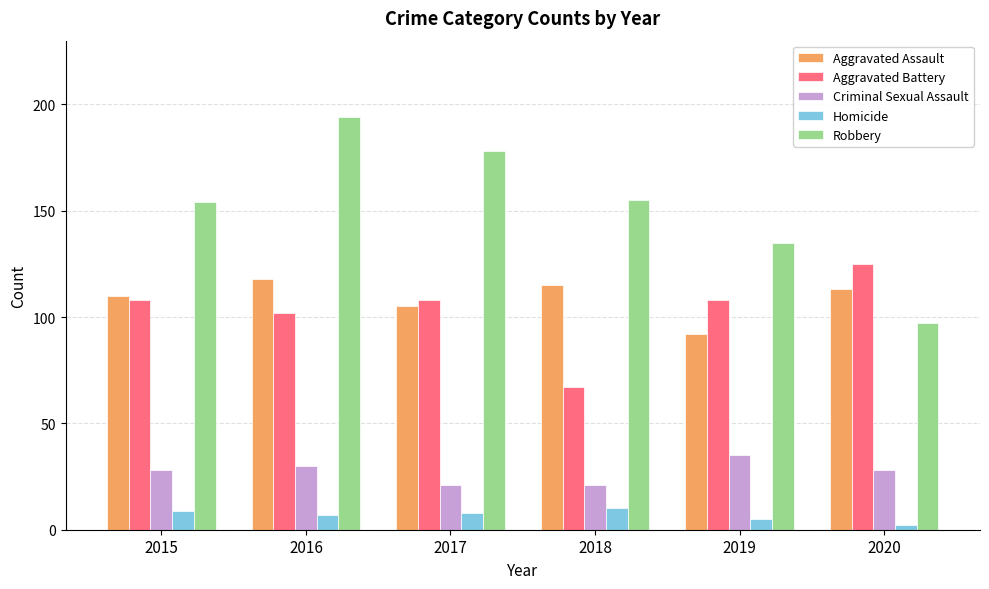

List the series in order of their peak value, highest first.

Robbery, Aggravated Battery, Aggravated Assault, Criminal Sexual Assault, Homicide